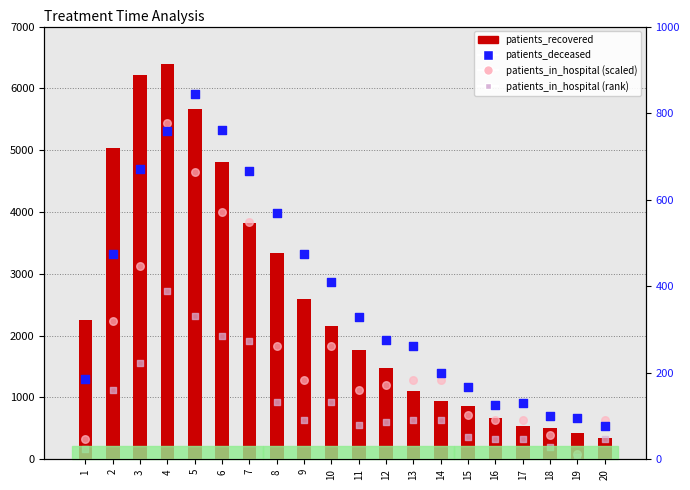

Which series has the widest spread of Y values?

patients_recovered